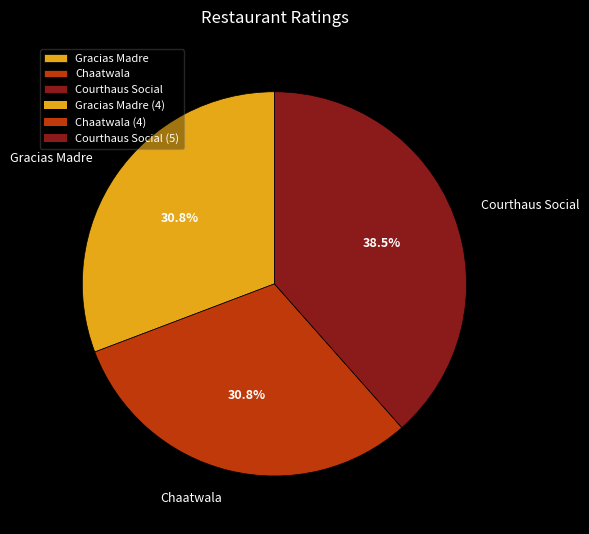

What is the ratio of the value at Chaatwala to the value at Courthaus Social?

0.8